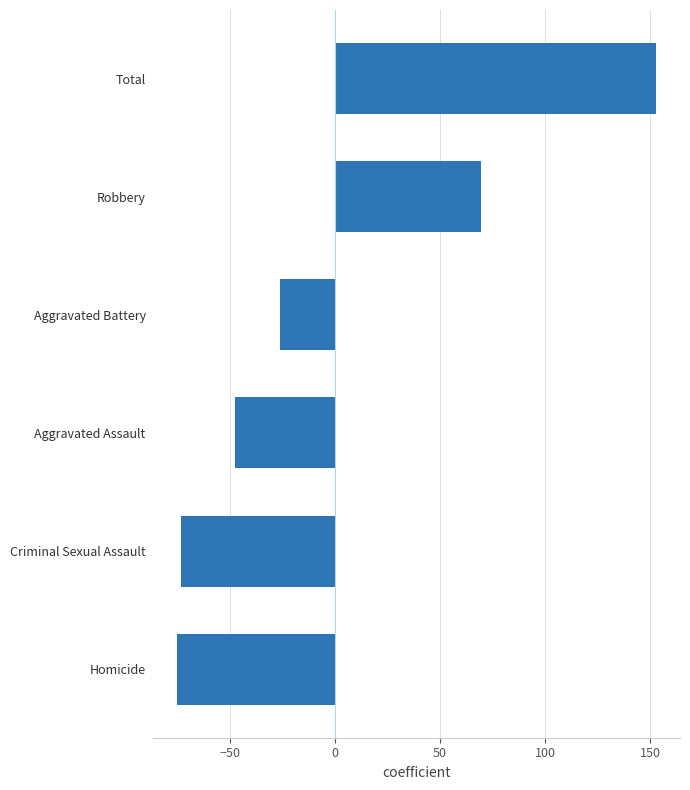

How many data points are less than -26?

4